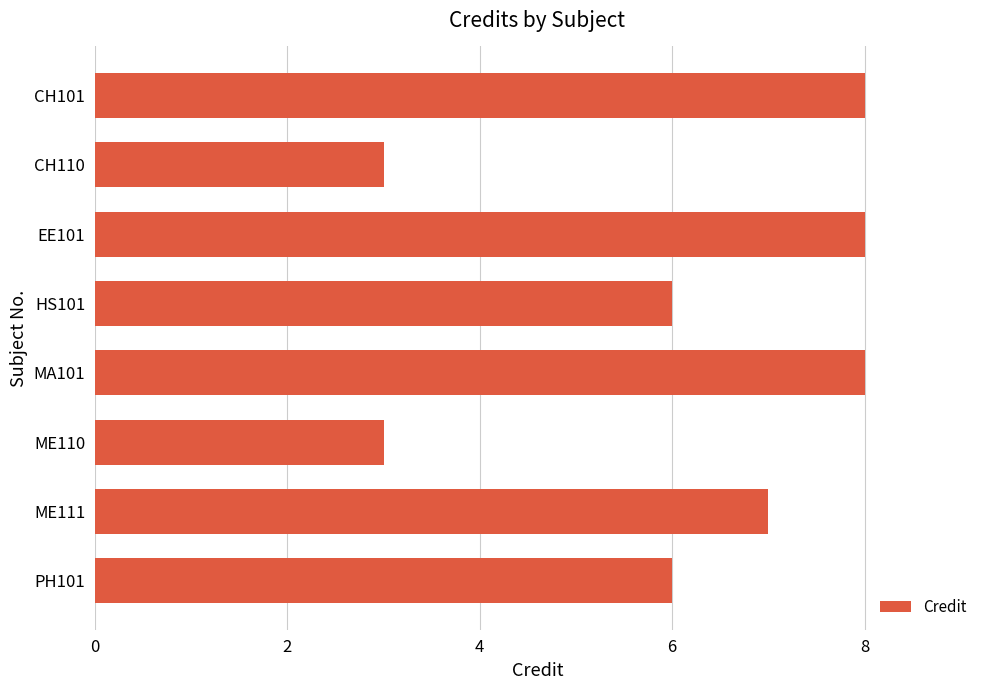

What is the difference between the second highest and minimum values?

5